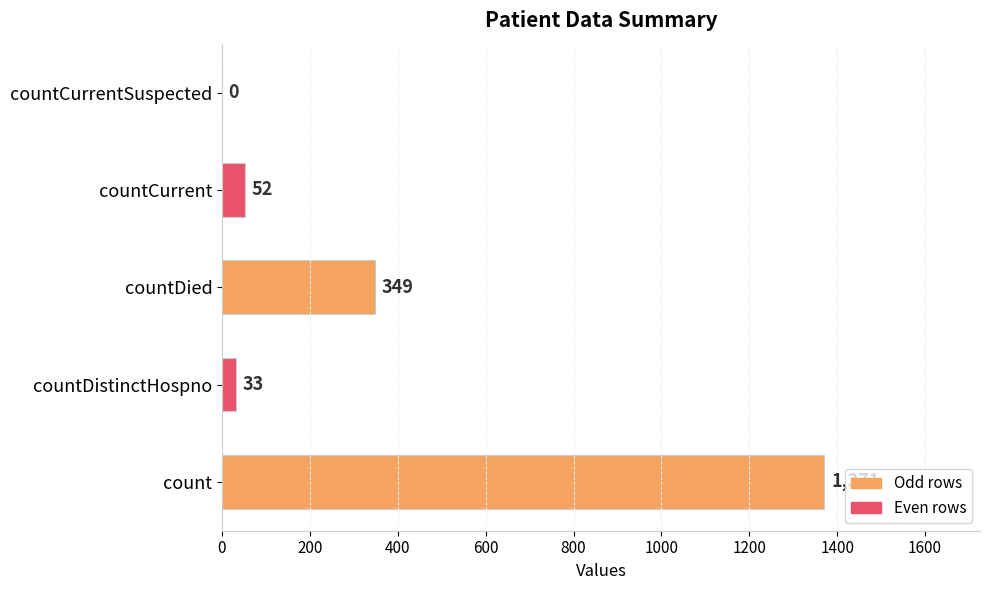

How many positive values are there?

4